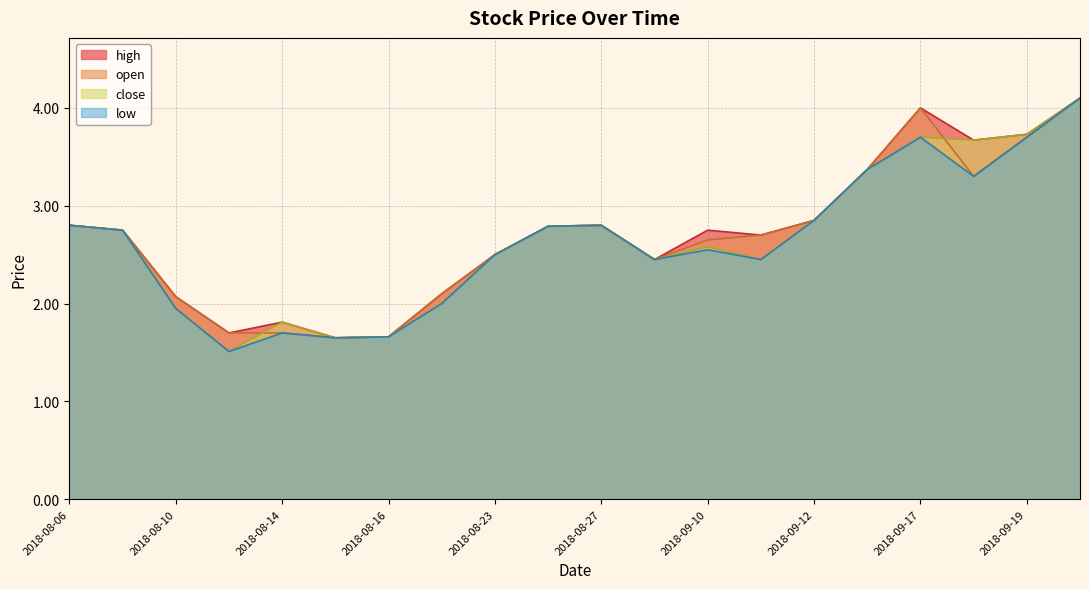

What are all the series names shown in the legend?

high, open, close, low